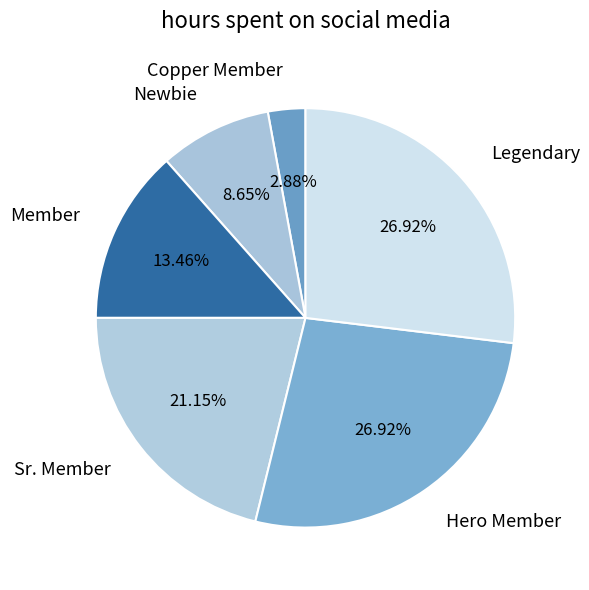

Does Copper Member account for over 50% of the chart?

No